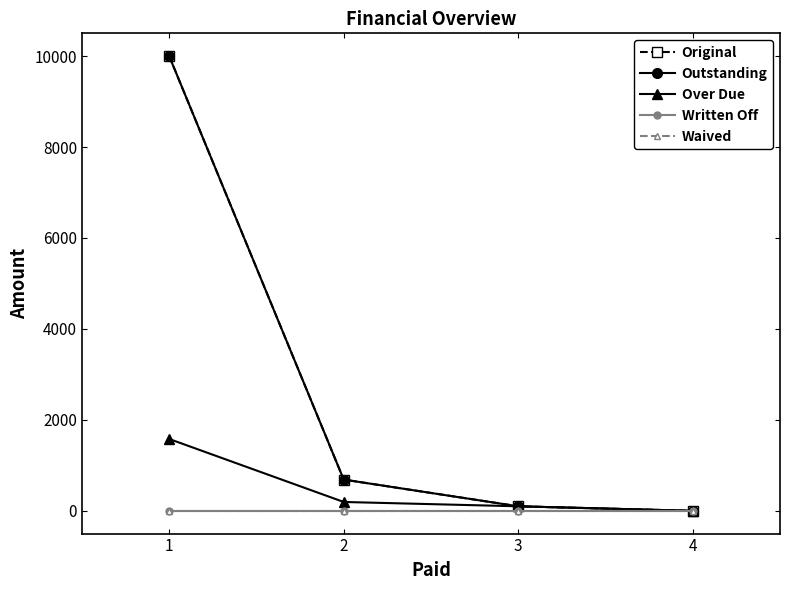

True or false: Written Off has more than 2 points higher than both neighbors.

False